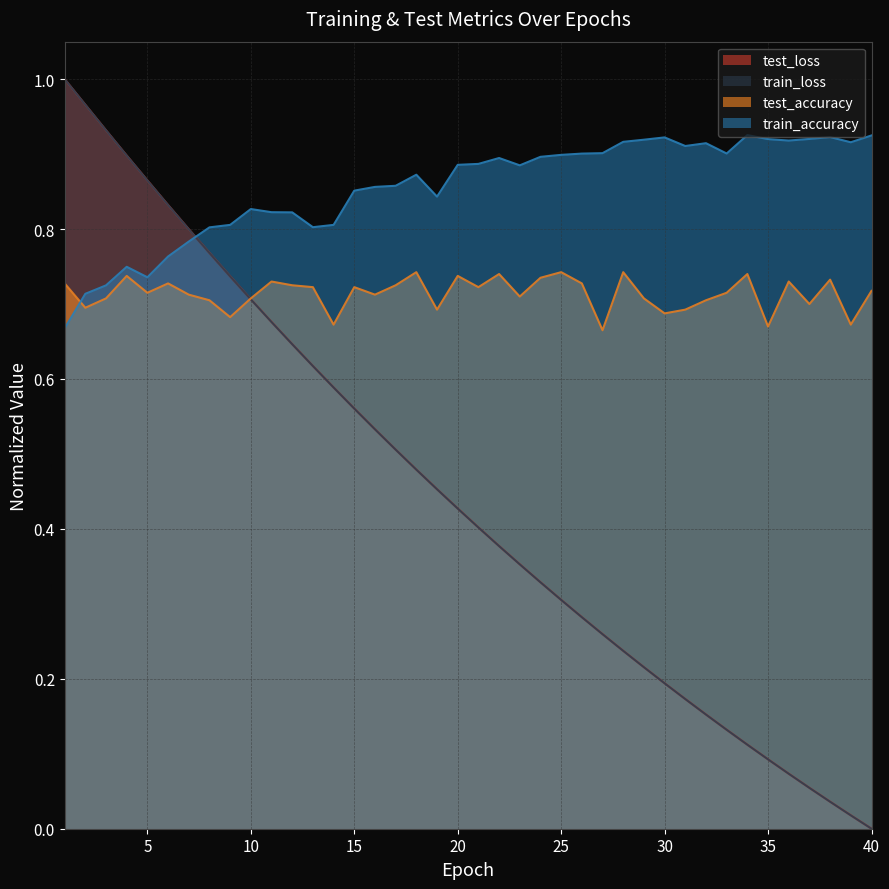

Is it true that train_accuracy equals 1.4 at 25?

False